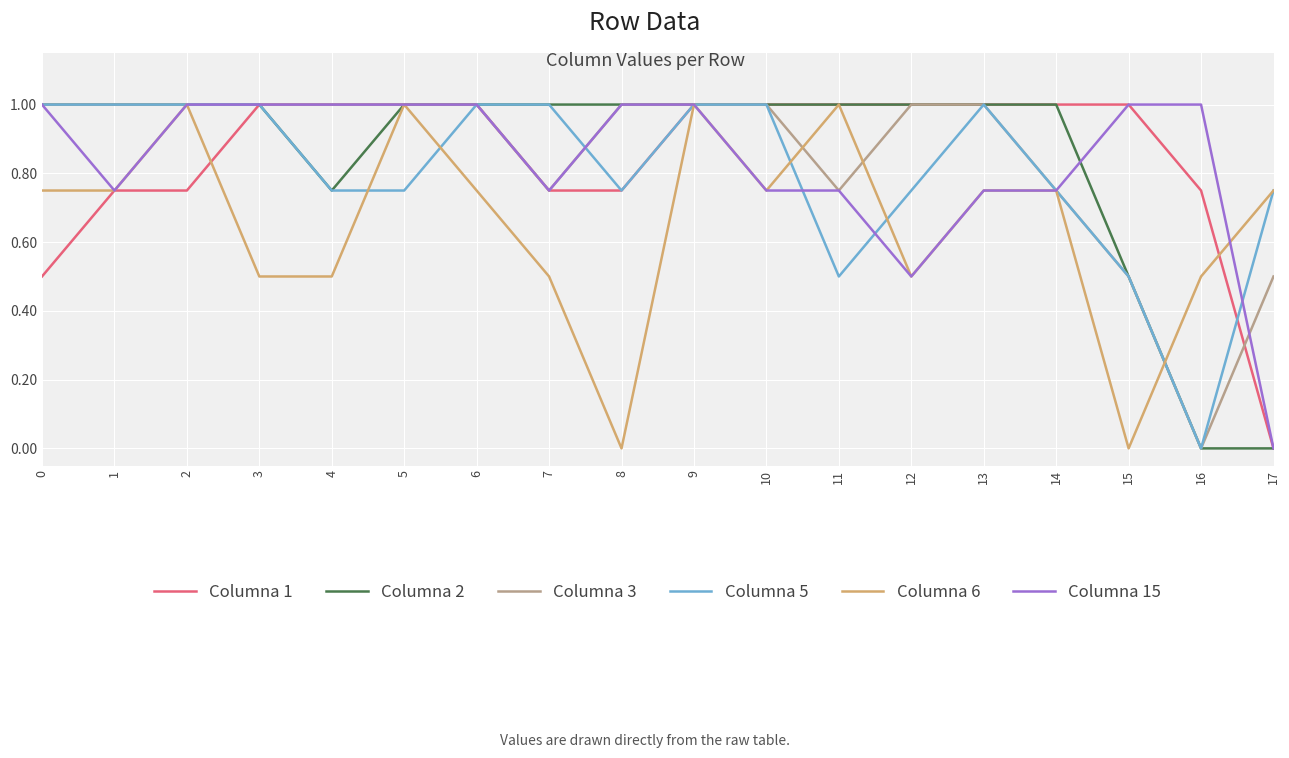

After their last crossing, which series has the higher values: Columna 6 or Columna 15?

Columna 6